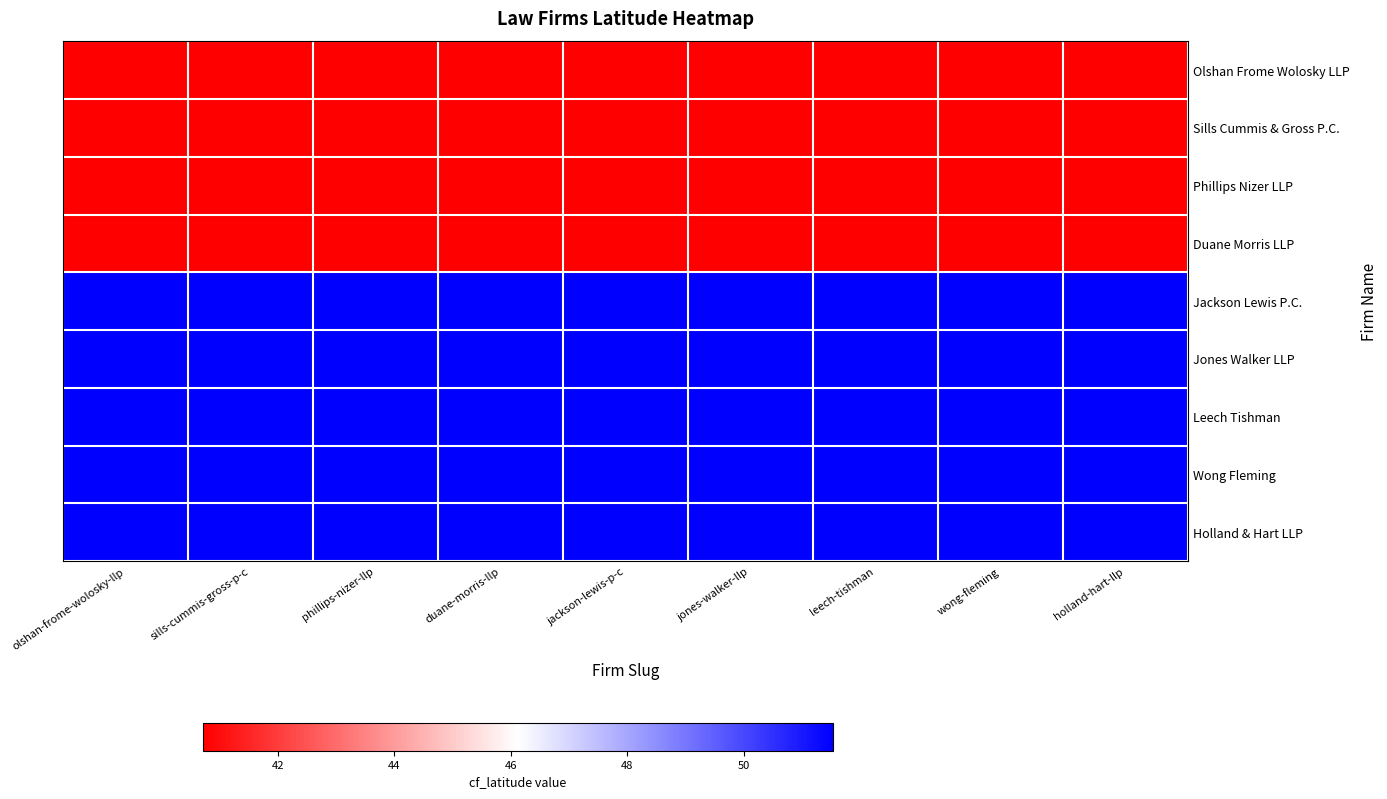

Reading left to right, list all the values displayed in this chart.

Olshan Frome Wolosky LLP: olshan-frome-wolosky-llp=40.7	sills-cummis-gross-p-c=40.7	phillips-nizer-llp=40.7	duane-morris-llp=40.7	jackson-lewis-p-c=40.7	jones-walker-llp=40.7	leech-tishman=40.7	wong-fleming=40.7	holland-hart-llp=40.7
Sills Cummis & Gross P.C.: olshan-frome-wolosky-llp=40.7	sills-cummis-gross-p-c=40.7	phillips-nizer-llp=40.7	duane-morris-llp=40.7	jackson-lewis-p-c=40.7	jones-walker-llp=40.7	leech-tishman=40.7	wong-fleming=40.7	holland-hart-llp=40.7
Phillips Nizer LLP: olshan-frome-wolosky-llp=40.7	sills-cummis-gross-p-c=40.7	phillips-nizer-llp=40.7	duane-morris-llp=40.7	jackson-lewis-p-c=40.7	jones-walker-llp=40.7	leech-tishman=40.7	wong-fleming=40.7	holland-hart-llp=40.7
Duane Morris LLP: olshan-frome-wolosky-llp=40.7	sills-cummis-gross-p-c=40.7	phillips-nizer-llp=40.7	duane-morris-llp=40.7	jackson-lewis-p-c=40.7	jones-walker-llp=40.7	leech-tishman=40.7	wong-fleming=40.7	holland-hart-llp=40.7
Jackson Lewis P.C.: olshan-frome-wolosky-llp=51.5	sills-cummis-gross-p-c=51.5	phillips-nizer-llp=51.5	duane-morris-llp=51.5	jackson-lewis-p-c=51.5	jones-walker-llp=51.5	leech-tishman=51.5	wong-fleming=51.5	holland-hart-llp=51.5
Jones Walker LLP: olshan-frome-wolosky-llp=51.5	sills-cummis-gross-p-c=51.5	phillips-nizer-llp=51.5	duane-morris-llp=51.5	jackson-lewis-p-c=51.5	jones-walker-llp=51.5	leech-tishman=51.5	wong-fleming=51.5	holland-hart-llp=51.5
Leech Tishman: olshan-frome-wolosky-llp=51.5	sills-cummis-gross-p-c=51.5	phillips-nizer-llp=51.5	duane-morris-llp=51.5	jackson-lewis-p-c=51.5	jones-walker-llp=51.5	leech-tishman=51.5	wong-fleming=51.5	holland-hart-llp=51.5
Wong Fleming: olshan-frome-wolosky-llp=51.5	sills-cummis-gross-p-c=51.5	phillips-nizer-llp=51.5	duane-morris-llp=51.5	jackson-lewis-p-c=51.5	jones-walker-llp=51.5	leech-tishman=51.5	wong-fleming=51.5	holland-hart-llp=51.5
Holland & Hart LLP: olshan-frome-wolosky-llp=51.5	sills-cummis-gross-p-c=51.5	phillips-nizer-llp=51.5	duane-morris-llp=51.5	jackson-lewis-p-c=51.5	jones-walker-llp=51.5	leech-tishman=51.5	wong-fleming=51.5	holland-hart-llp=51.5